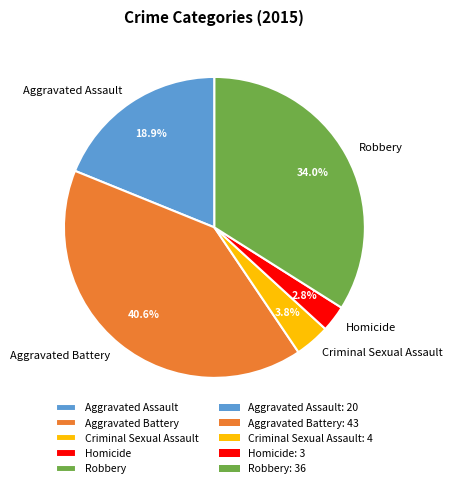

Which category has the smallest portion of the pie?

Homicide